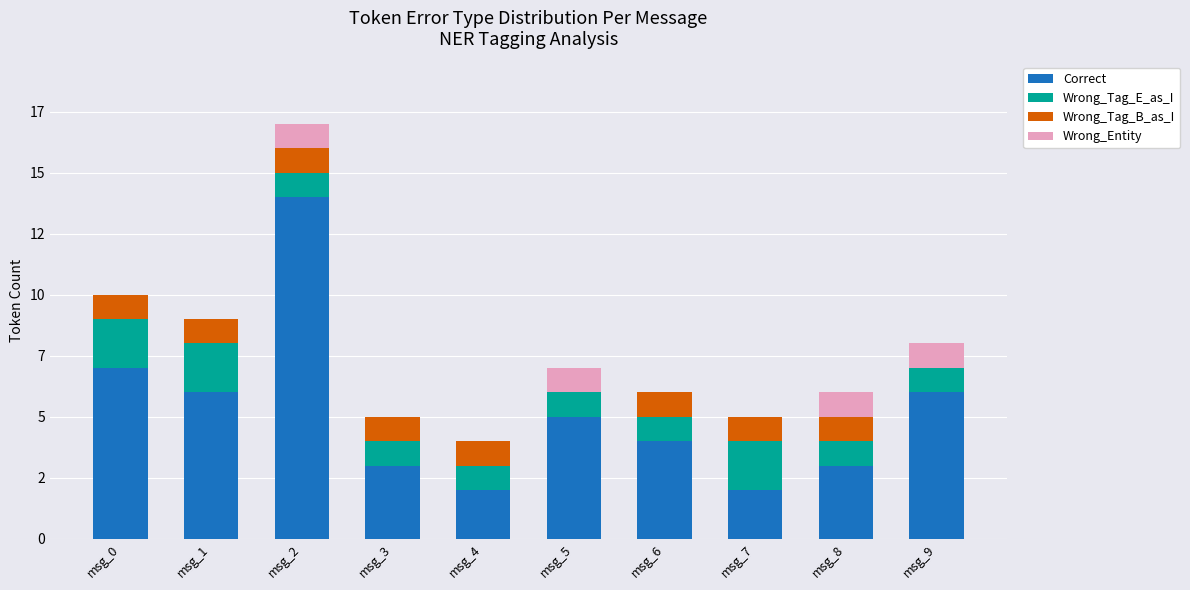

Are the bars horizontal?

No